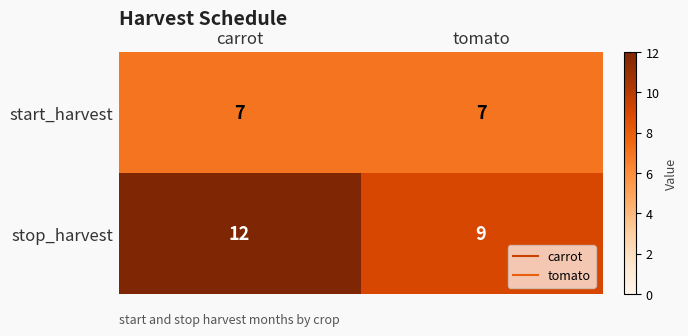

At which category is the sum across all series the highest?

carrot